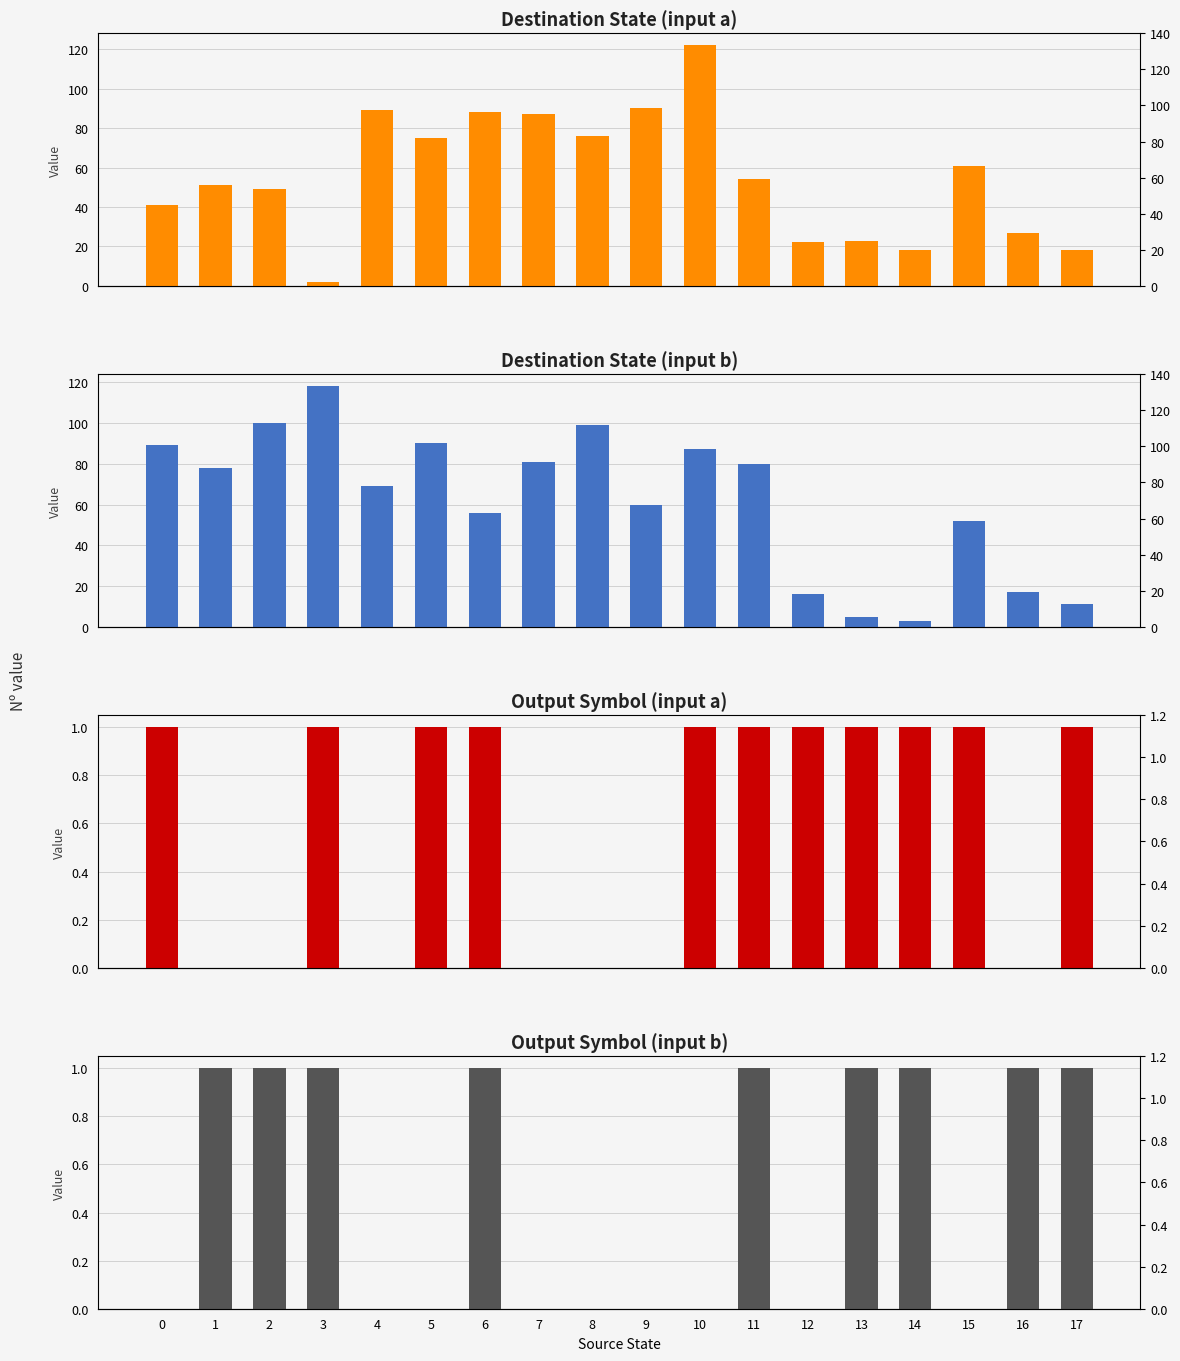

How many data points does each series have?

18